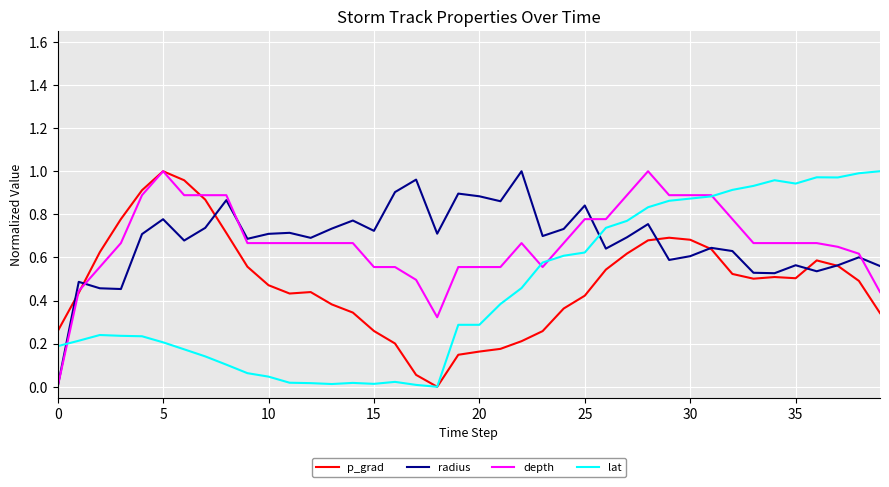

After their last crossing, which series has the higher values: lat or radius?

lat